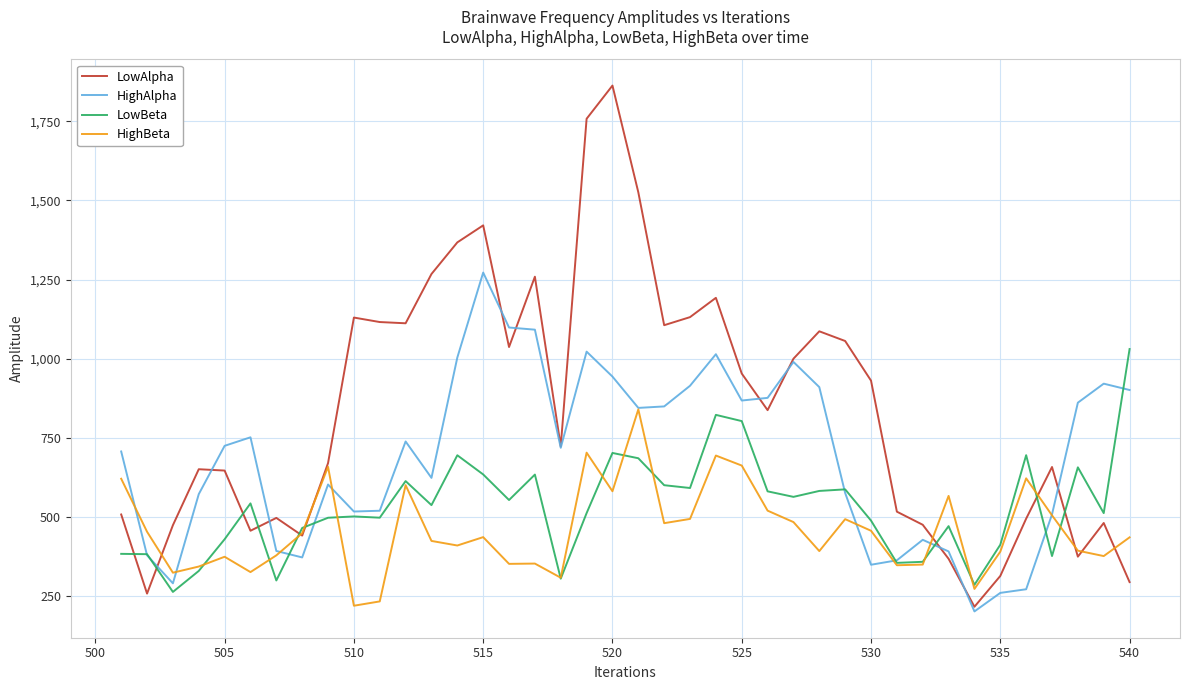

List the series in order of their peak value, highest first.

LowAlpha, HighAlpha, LowBeta, HighBeta